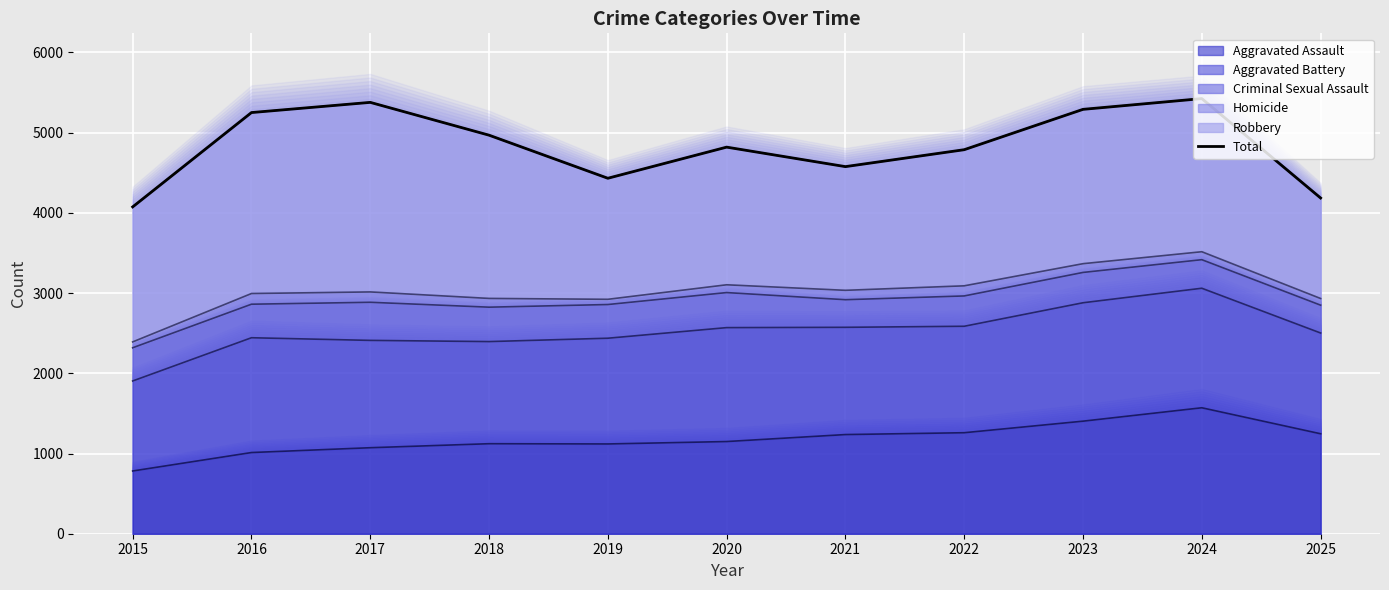

Reading left to right, list all the values displayed in this chart.

2015=4074	2016=5250	2017=5377	2018=4968	2019=4431	2020=4819	2021=4576	2022=4787	2023=5290	2024=5424	2025=4185